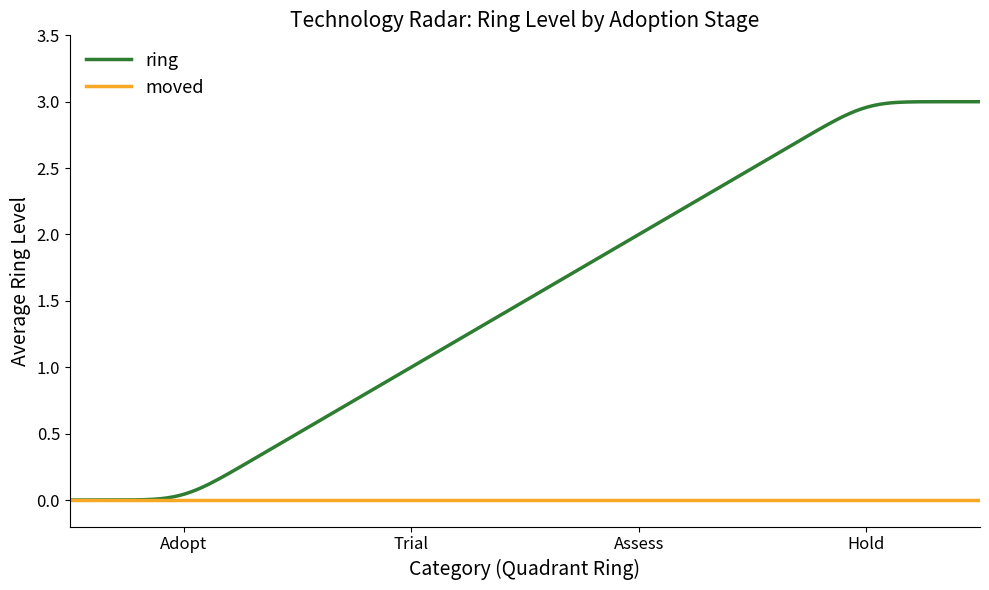

Which series has the largest total across all categories?

ring